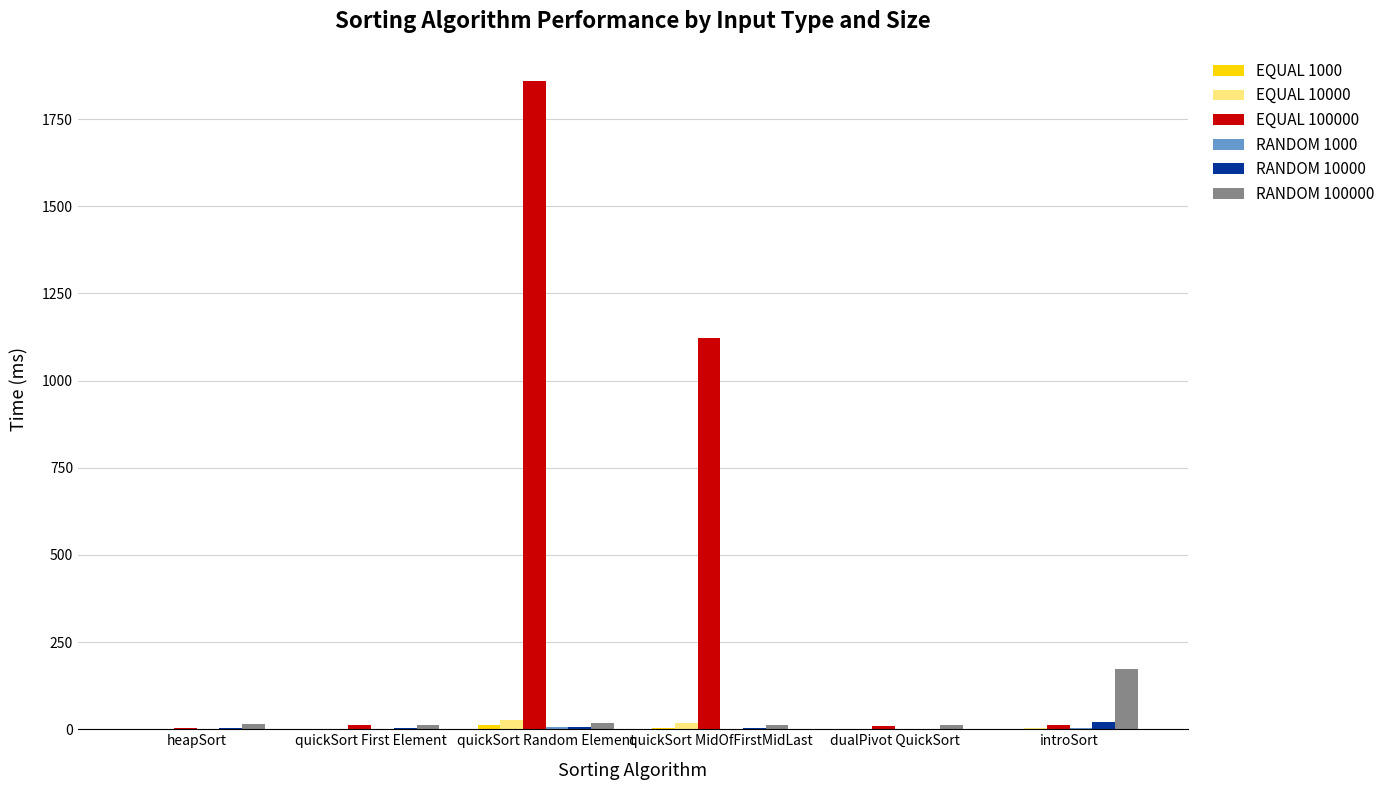

At which category is the sum across all series the highest?

quickSort Random Element